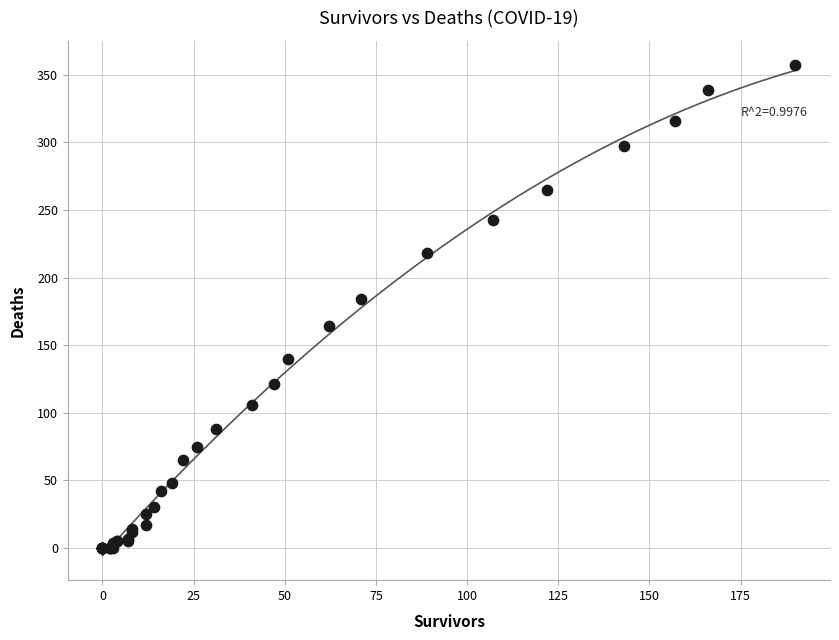

What Y value in the scatter plot is closest to 178?

184